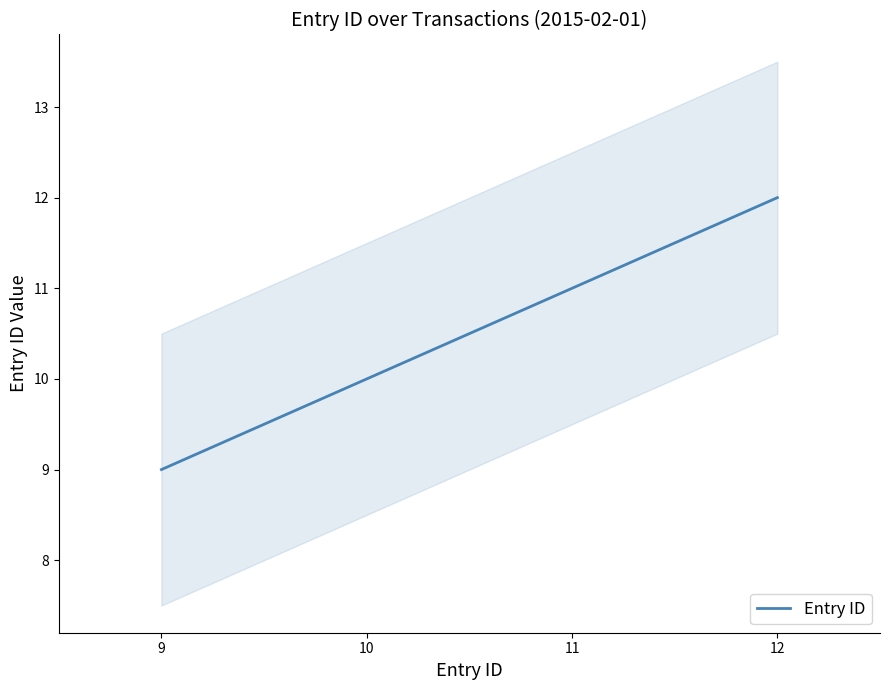

Which label corresponds to the smallest value in the chart?

9